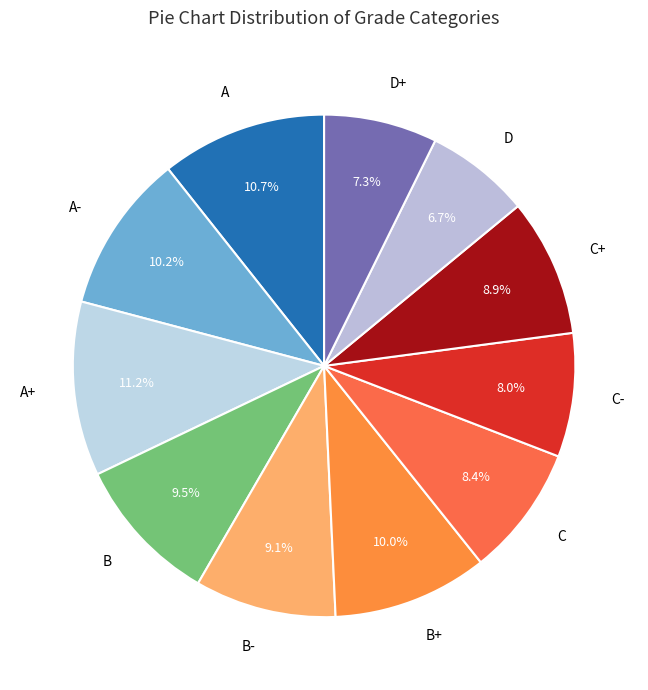

Is there any slice that represents more than half of the pie?

No